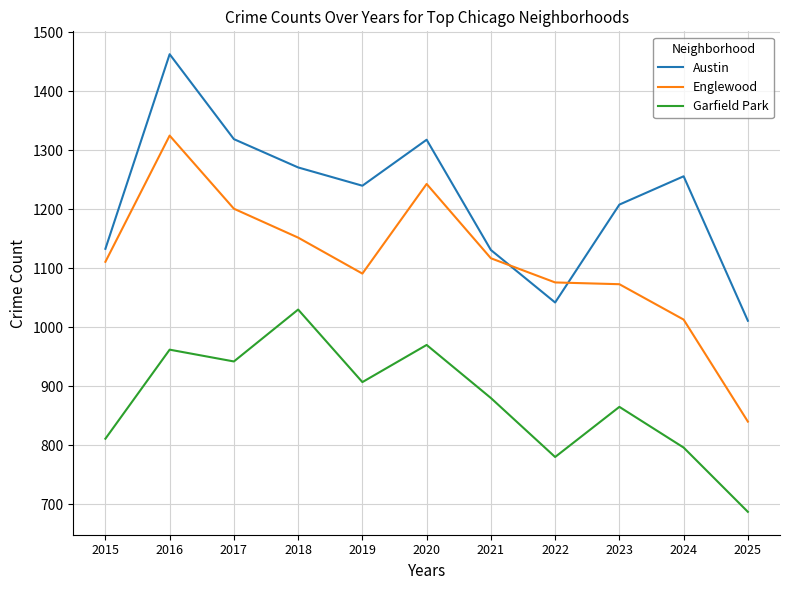

At 2019, list the series in order from largest to smallest.

Austin, Englewood, Garfield Park